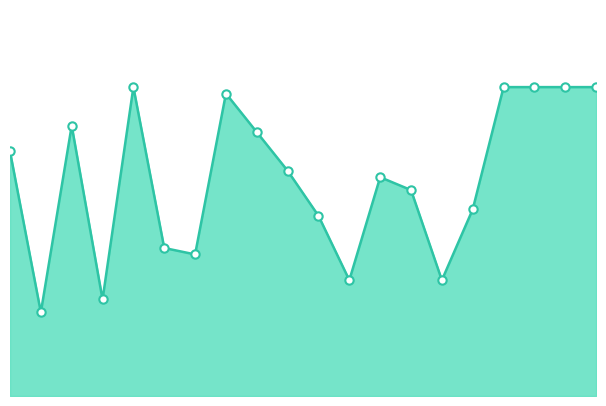

Is this an area chart (filled region under the line)?

Yes